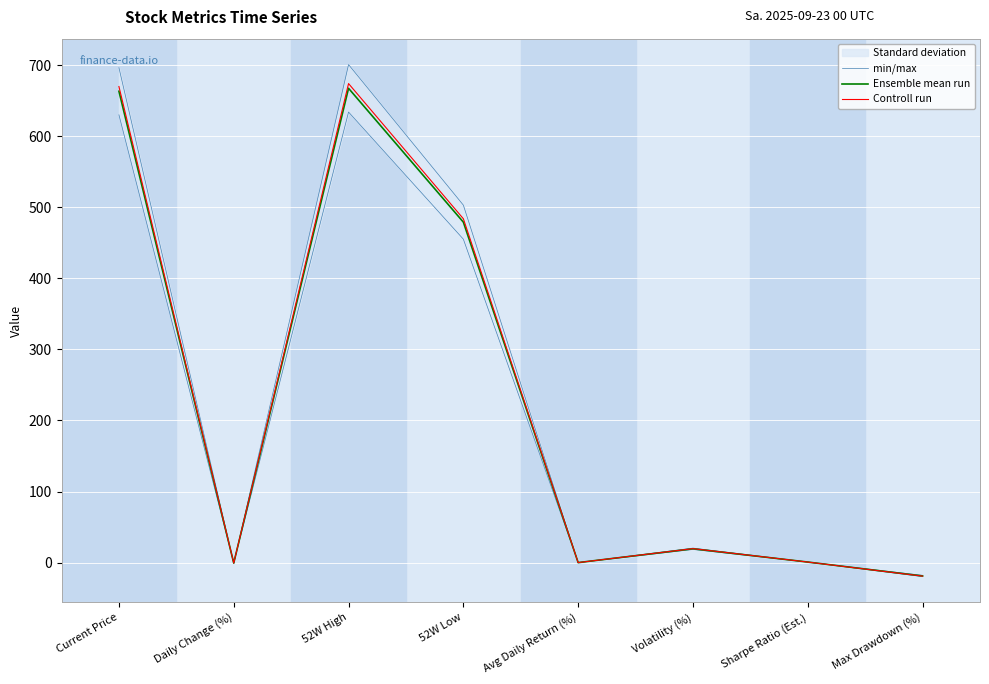

How many negative values does the min/max series have?

2